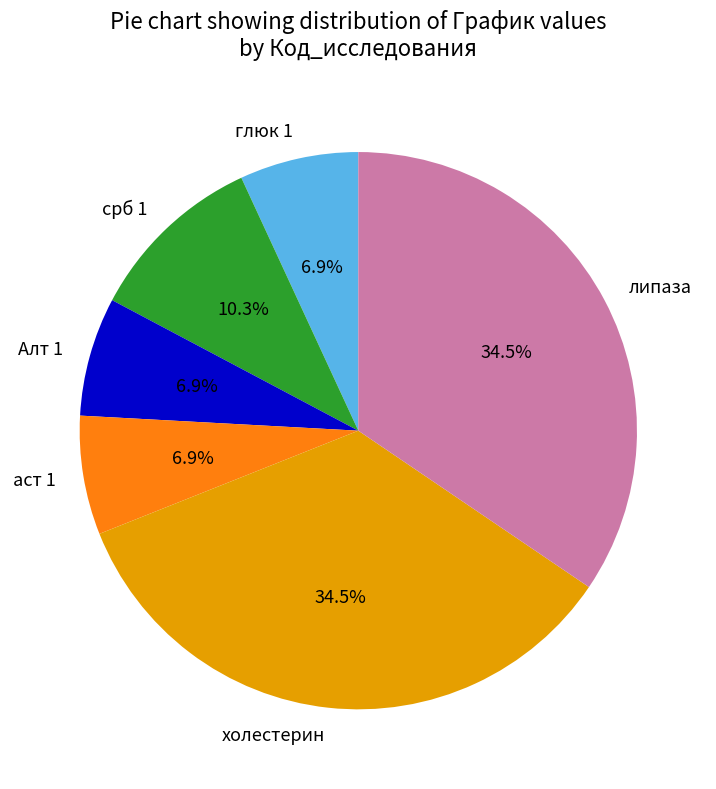

Is аст 1 the majority of the pie?

No